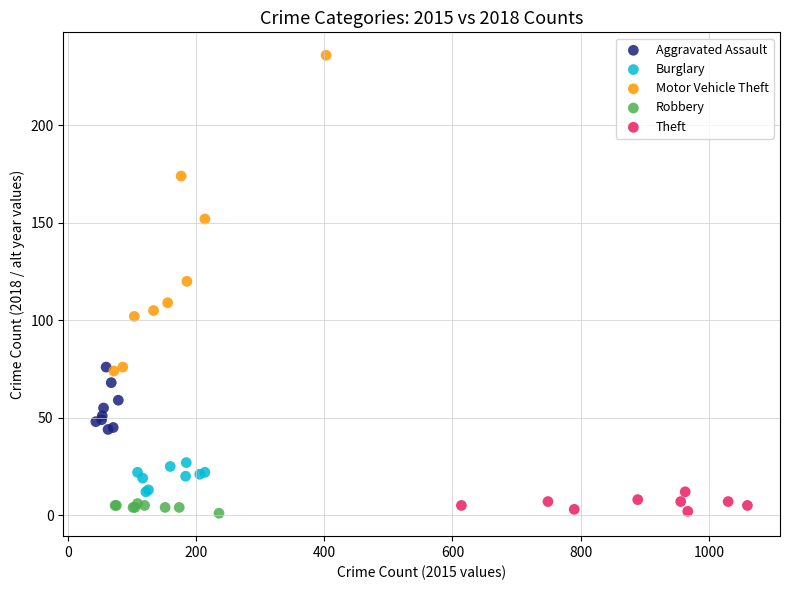

What are all the series names shown in the legend?

Aggravated Assault, Burglary, Motor Vehicle Theft, Robbery, Theft